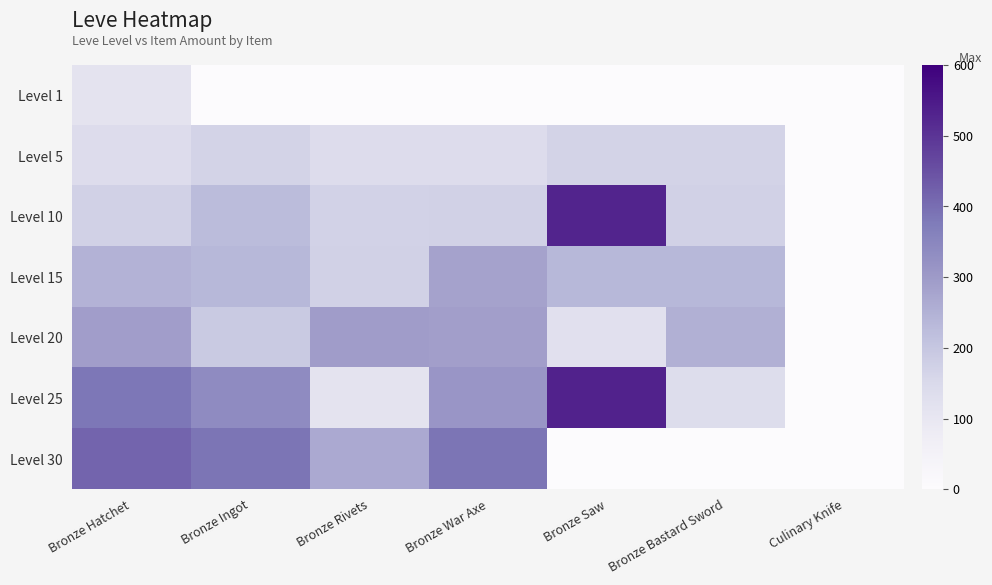

Reading left to right, what are all the values shown in this chart?

Level 1: Bronze Hatchet=113	Bronze Ingot=1	Bronze Rivets=1	Bronze War Axe=1	Bronze Saw=1	Bronze Bastard Sword=1	Culinary Knife=1
Level 5: Bronze Hatchet=140	Bronze Ingot=168	Bronze Rivets=140	Bronze War Axe=140	Bronze Saw=168	Bronze Bastard Sword=168	Culinary Knife=0
Level 10: Bronze Hatchet=172	Bronze Ingot=227	Bronze Rivets=170	Bronze War Axe=172	Bronze Saw=529	Bronze Bastard Sword=173	Culinary Knife=0
Level 15: Bronze Hatchet=247	Bronze Ingot=236	Bronze Rivets=173	Bronze War Axe=283	Bronze Saw=235	Bronze Bastard Sword=235	Culinary Knife=0
Level 20: Bronze Hatchet=292	Bronze Ingot=192	Bronze Rivets=294	Bronze War Axe=289	Bronze Saw=125	Bronze Bastard Sword=252	Culinary Knife=0
Level 25: Bronze Hatchet=384	Bronze Ingot=336	Bronze Rivets=114	Bronze War Axe=310	Bronze Saw=534	Bronze Bastard Sword=137	Culinary Knife=0
Level 30: Bronze Hatchet=416	Bronze Ingot=389	Bronze Rivets=265	Bronze War Axe=388	Bronze Saw=0	Bronze Bastard Sword=0	Culinary Knife=0